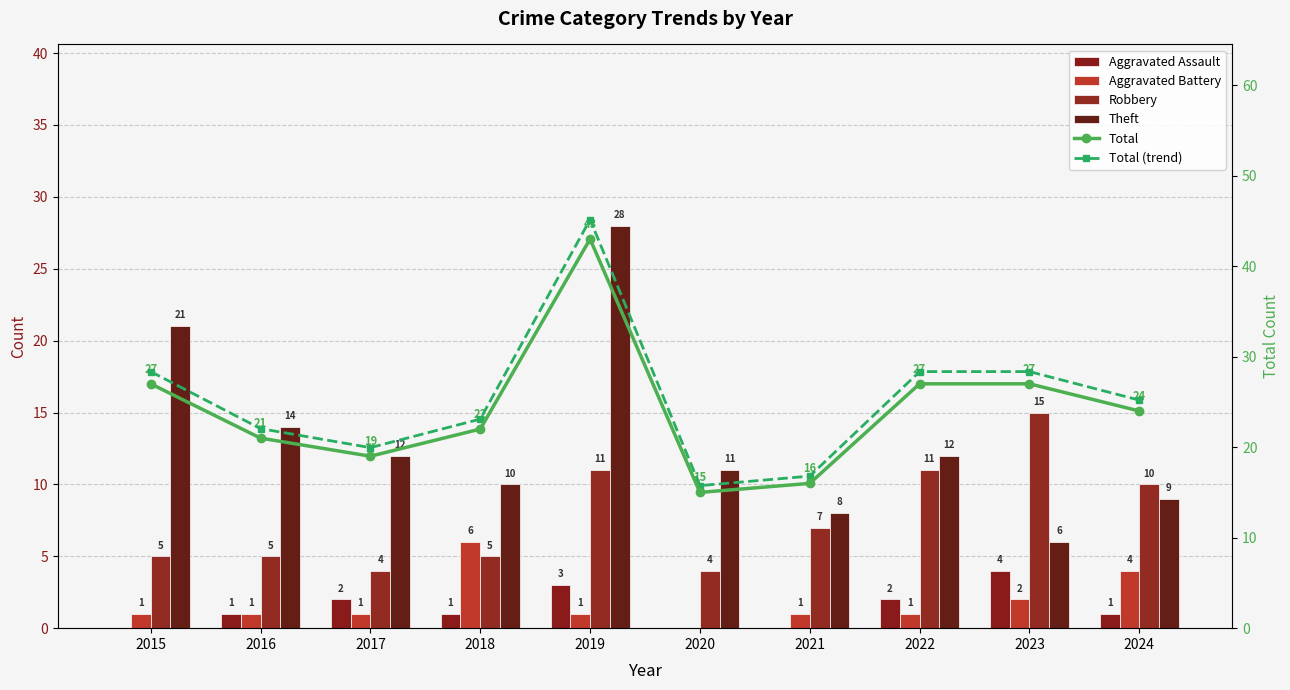

What is the difference between the Total values at 2015 and 2024?

3.0